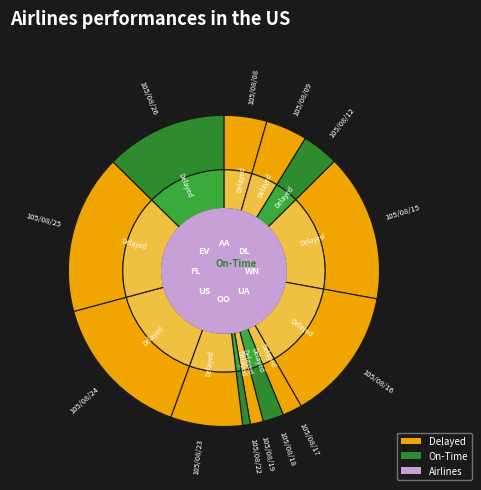

Do 105/08/08 and 105/08/18 together represent more than half of the pie?

No